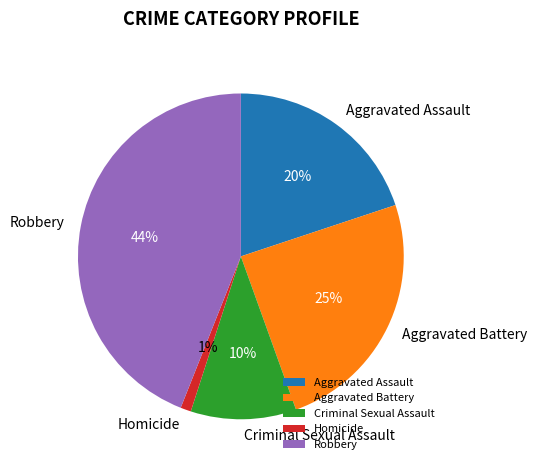

To the nearest percent, what is the difference between the Aggravated Battery and Homicide slice percentages?

24%